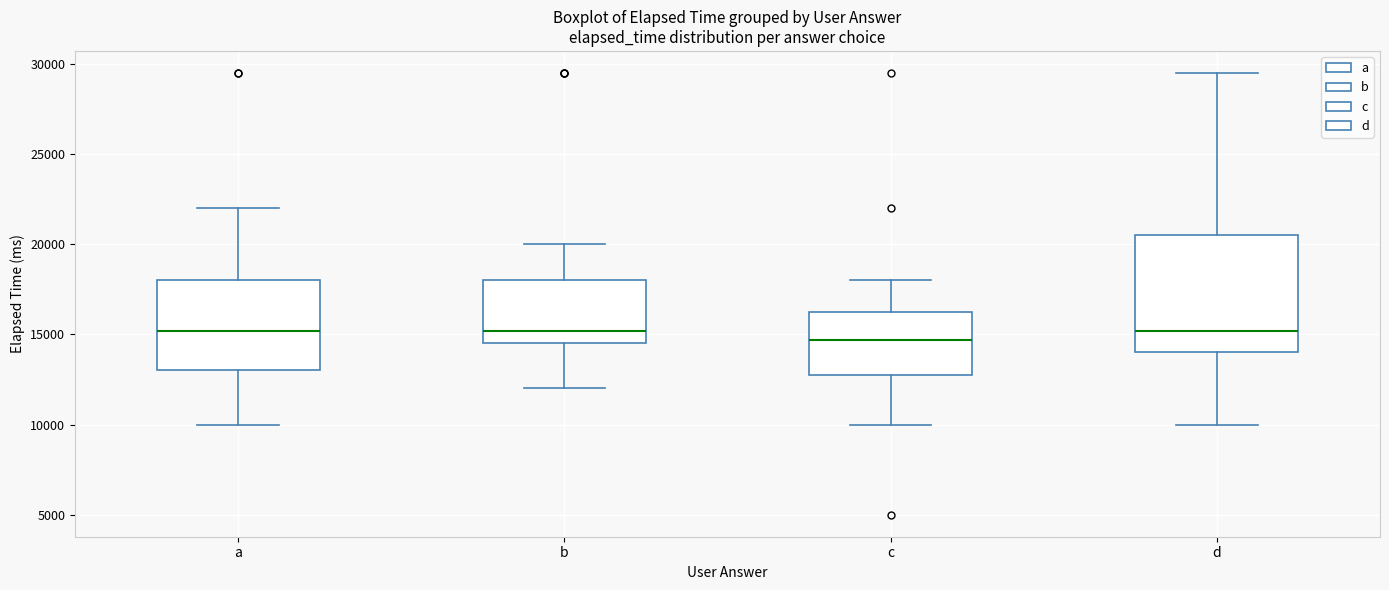

Which box has the lowest median line?

c